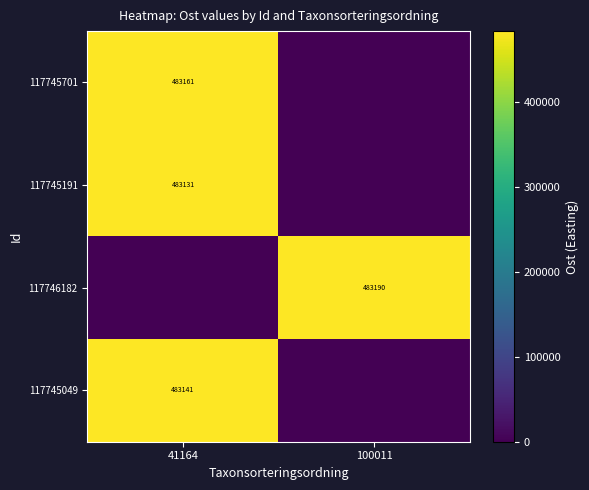

Is it true that 117745191 equals 483131 at 41164?

True